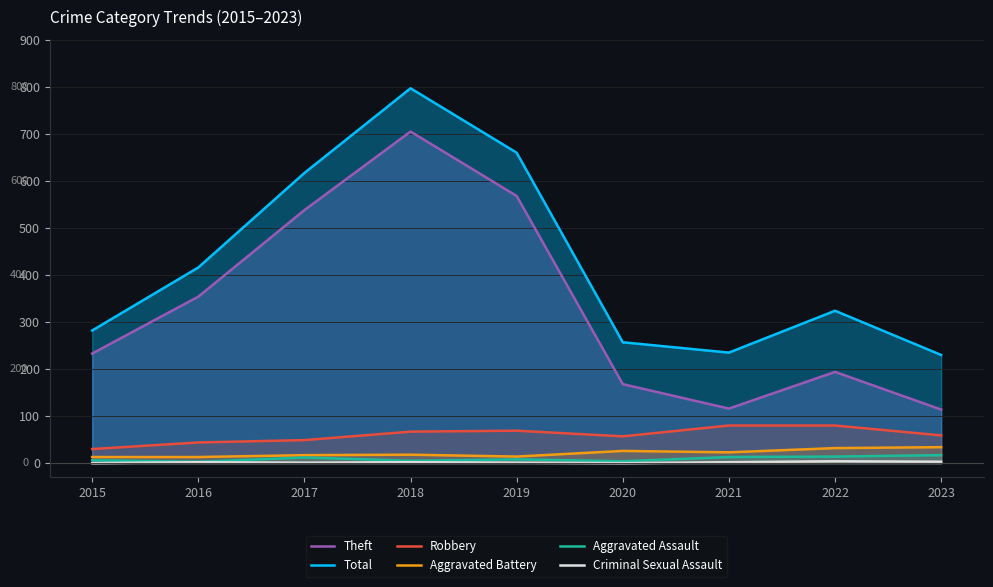

What is the value of the Aggravated Assault point at the 2nd from the left?

3